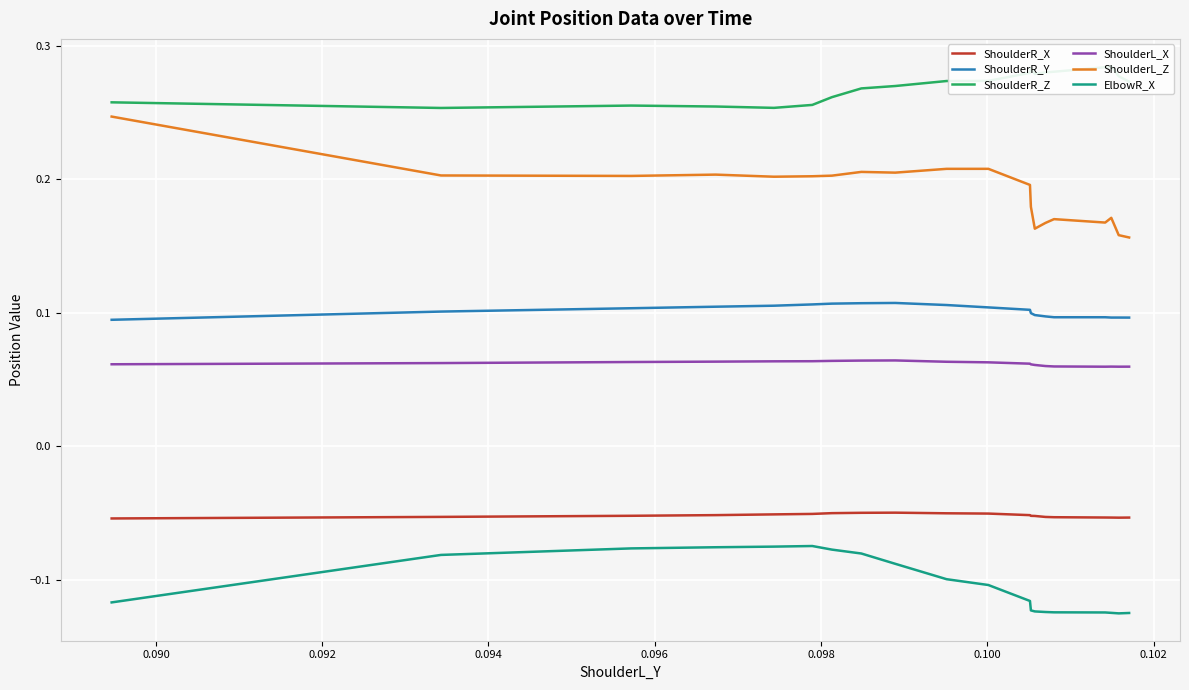

What are all the series names shown in the legend?

ShoulderR_X, ShoulderR_Y, ShoulderR_Z, ShoulderL_X, ShoulderL_Z, ElbowR_X